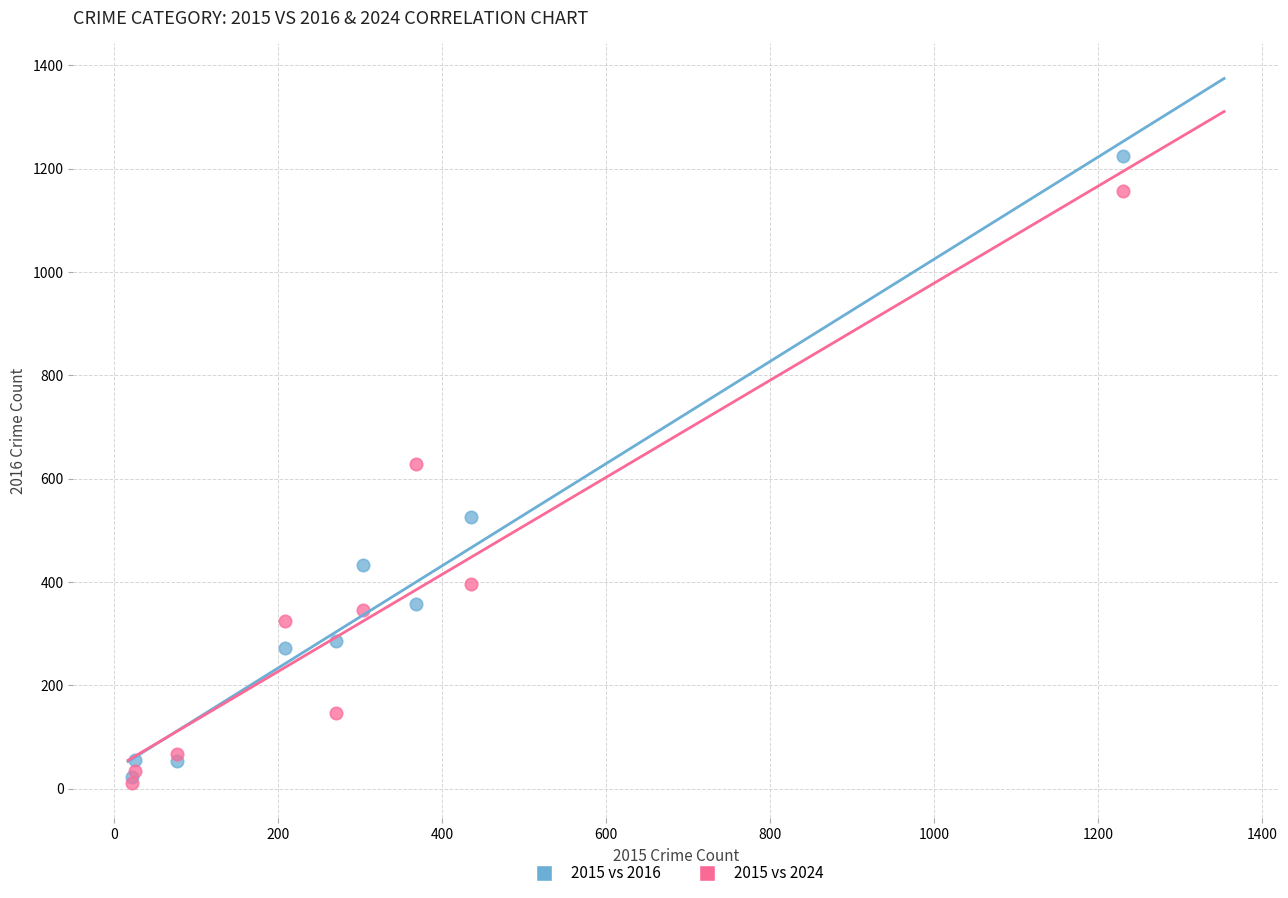

Which series has the largest Y range (max minus min)?

2015 vs 2016